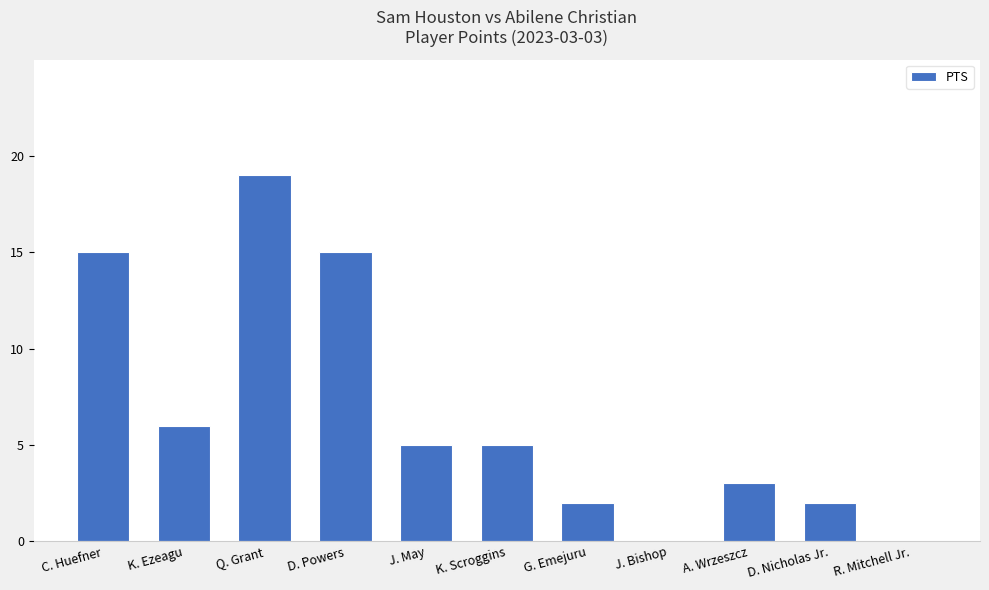

Count the number of categories in the chart.

11